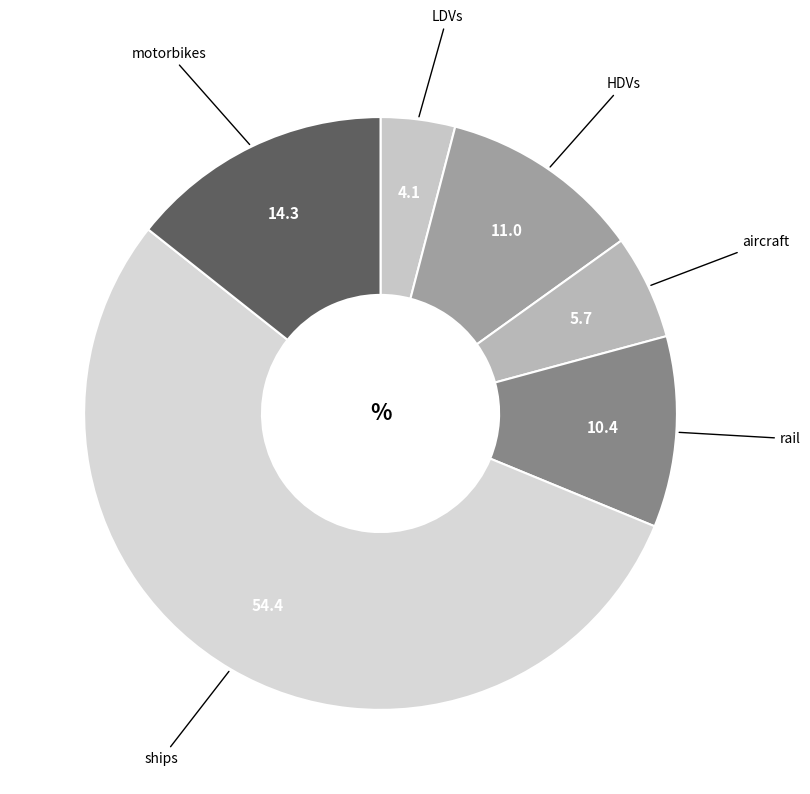

Which has a higher value, motorbikes or HDVs?

motorbikes